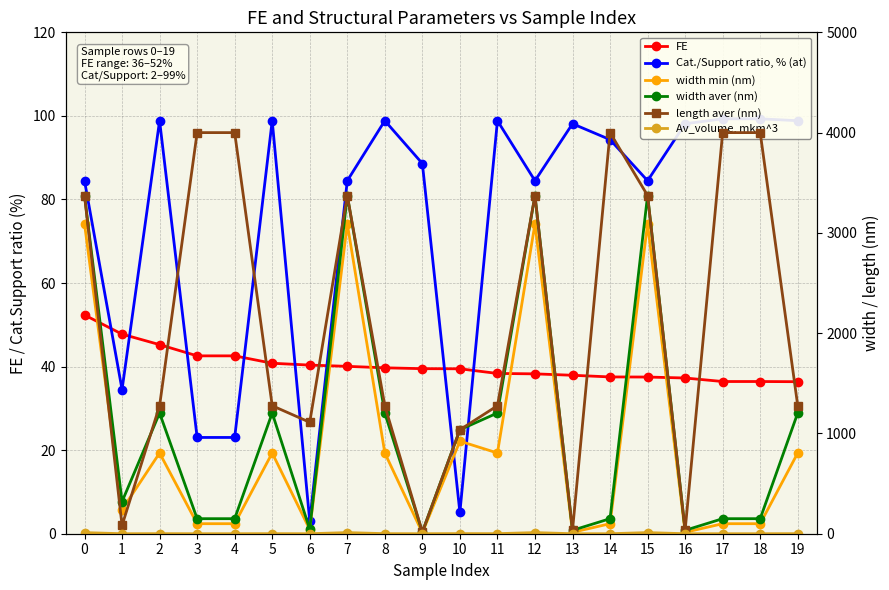

How many lines are shown in the chart?

6